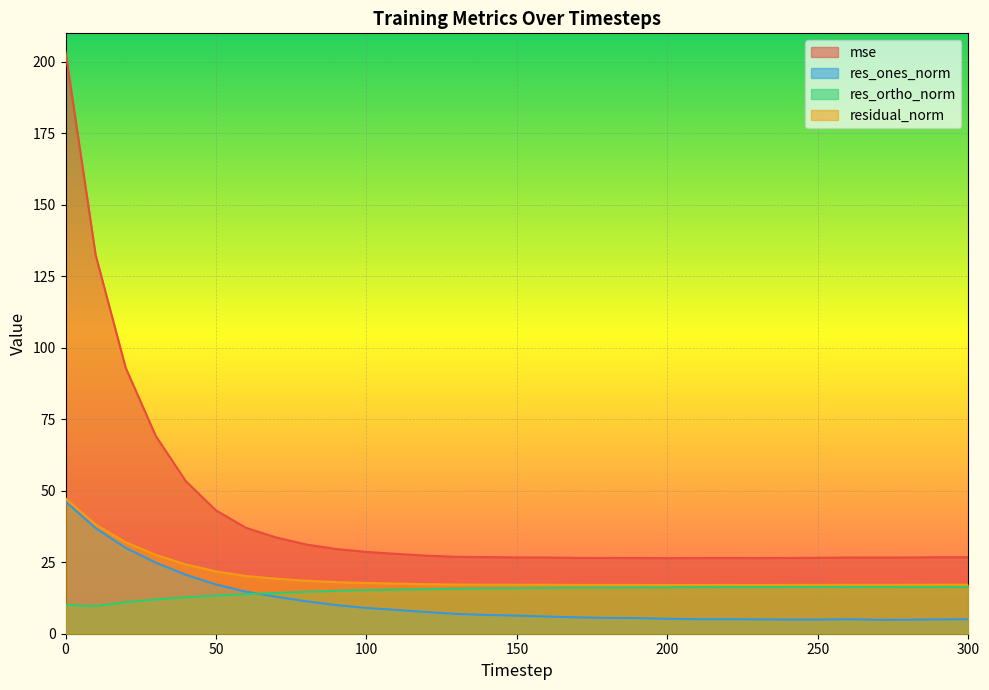

What is the greatest value displayed?

203.5